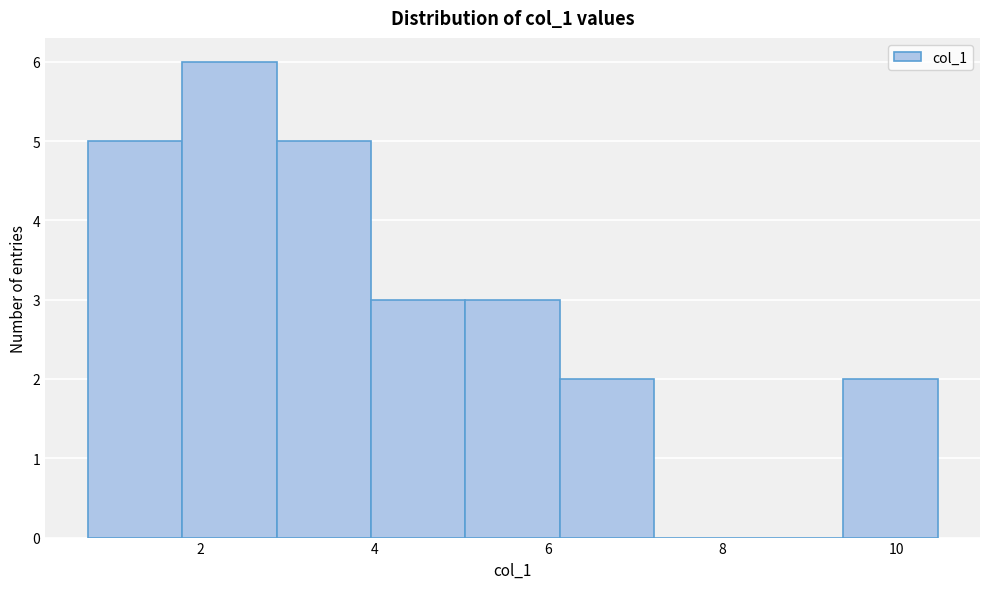

Which range on the x-axis has the tallest bar?

1.8 to 2.8